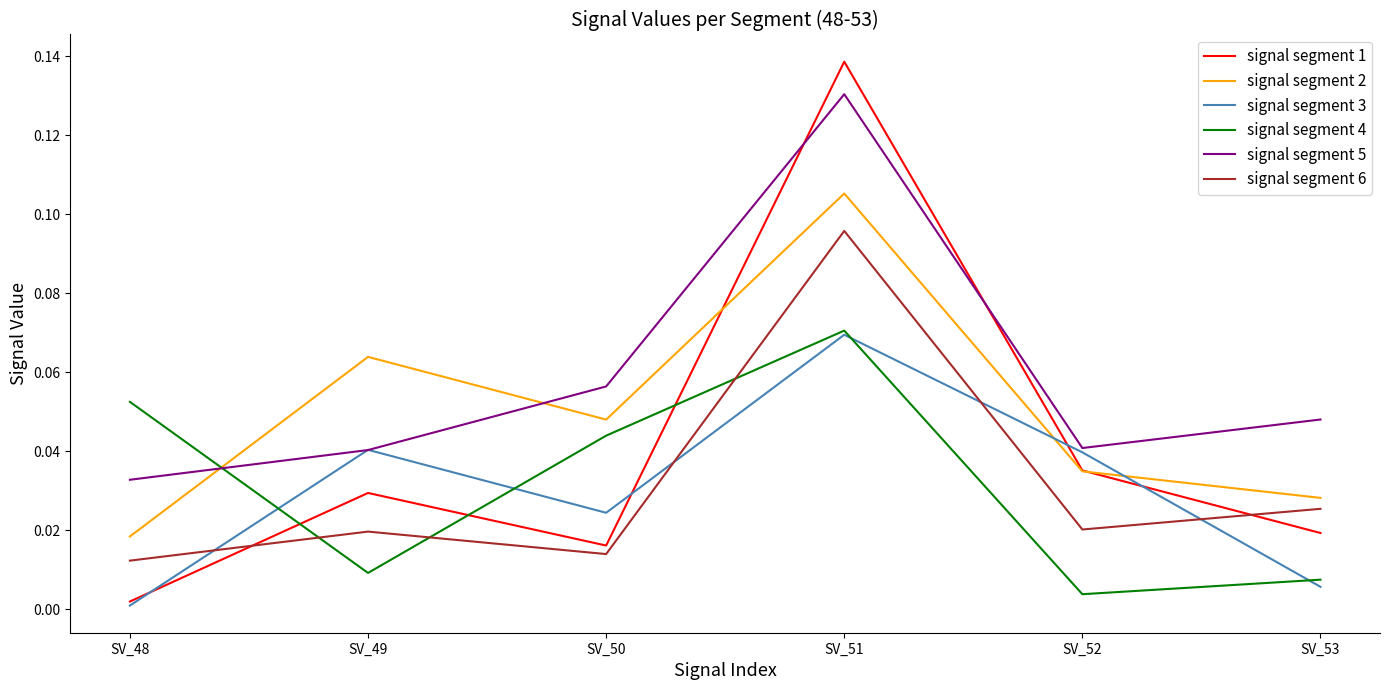

Which category has the lowest value in the signal segment 5 series?

SV_48